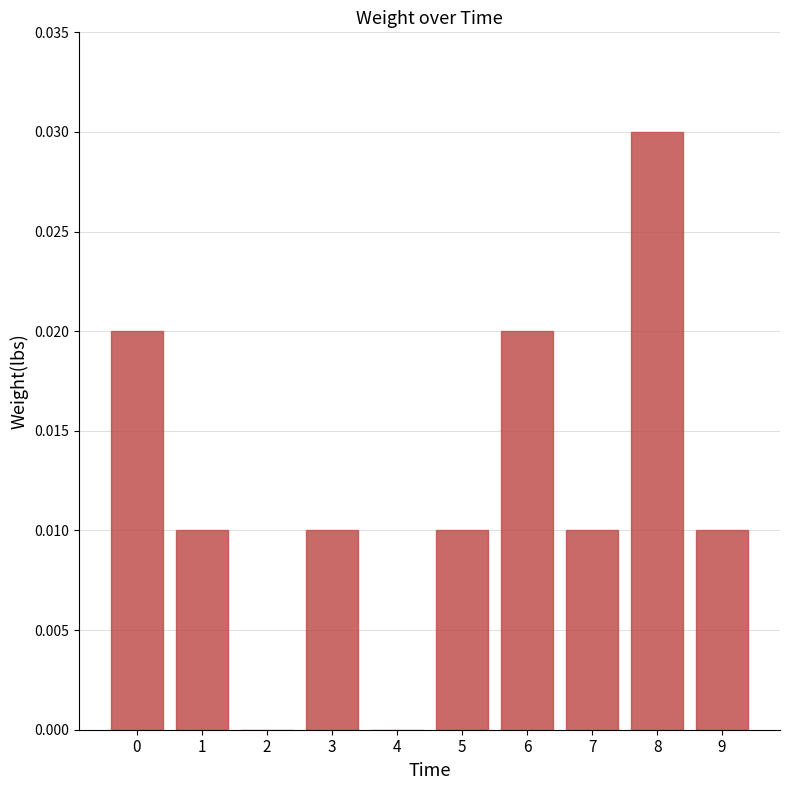

Which category has the highest value across all series?

8